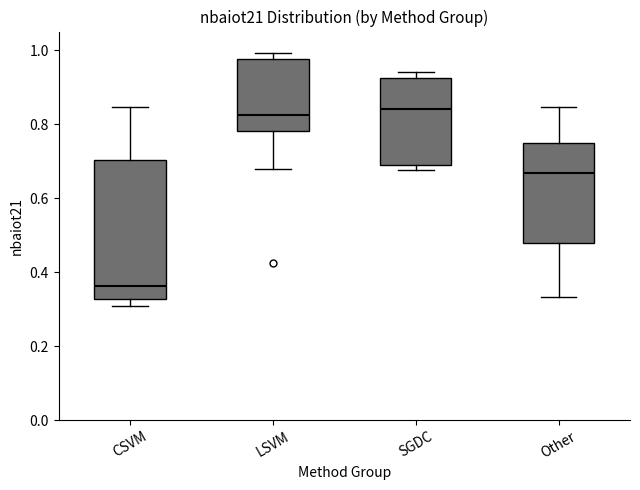

Where does the median line of the box for Other sit on the y-axis? The values are not printed on the chart, so give them approximately, as read against the axis.

0.66